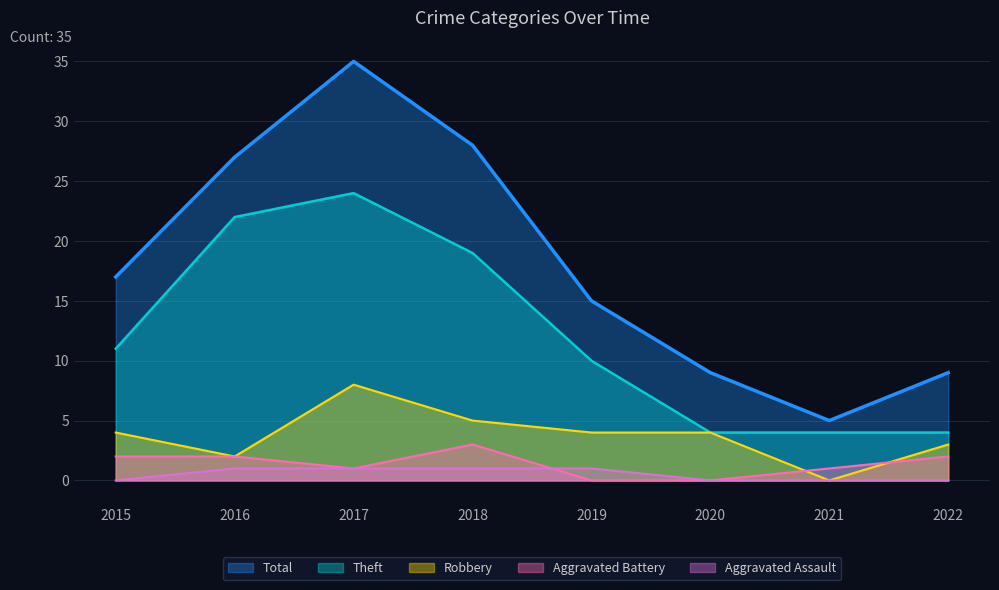

What is the difference between the maximum and minimum values in the Robbery series?

8